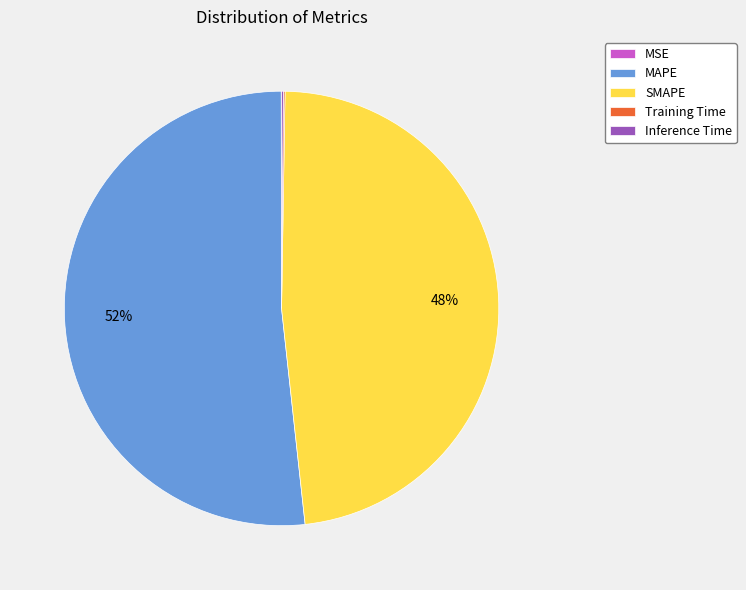

Which category has the biggest portion of the pie?

MAPE